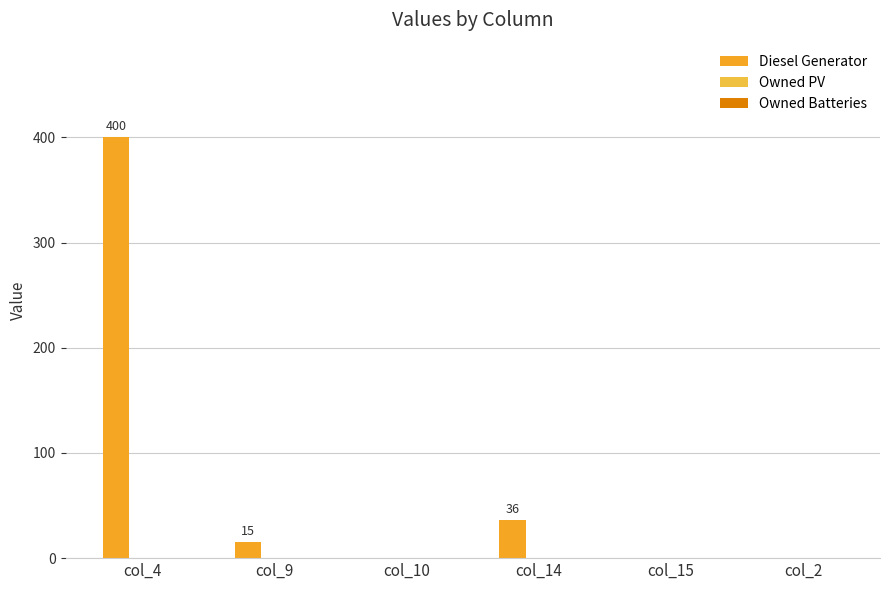

How many categories are shown in the chart?

6